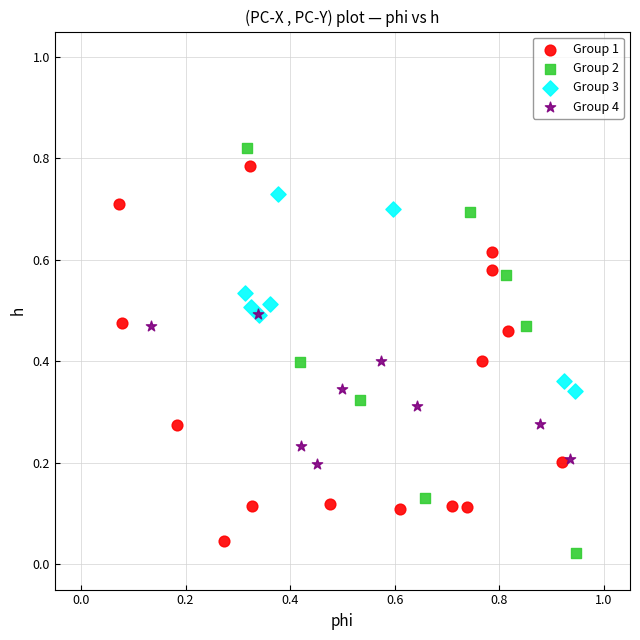

What are all the series names shown in the legend?

Group 1, Group 2, Group 3, Group 4